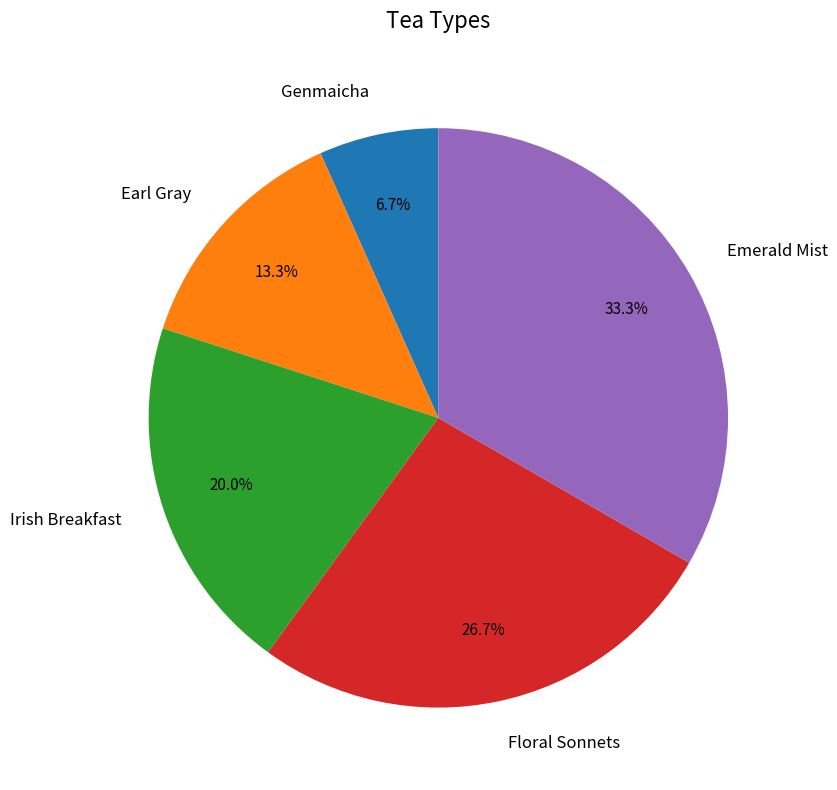

Count the number of slices in the pie.

5